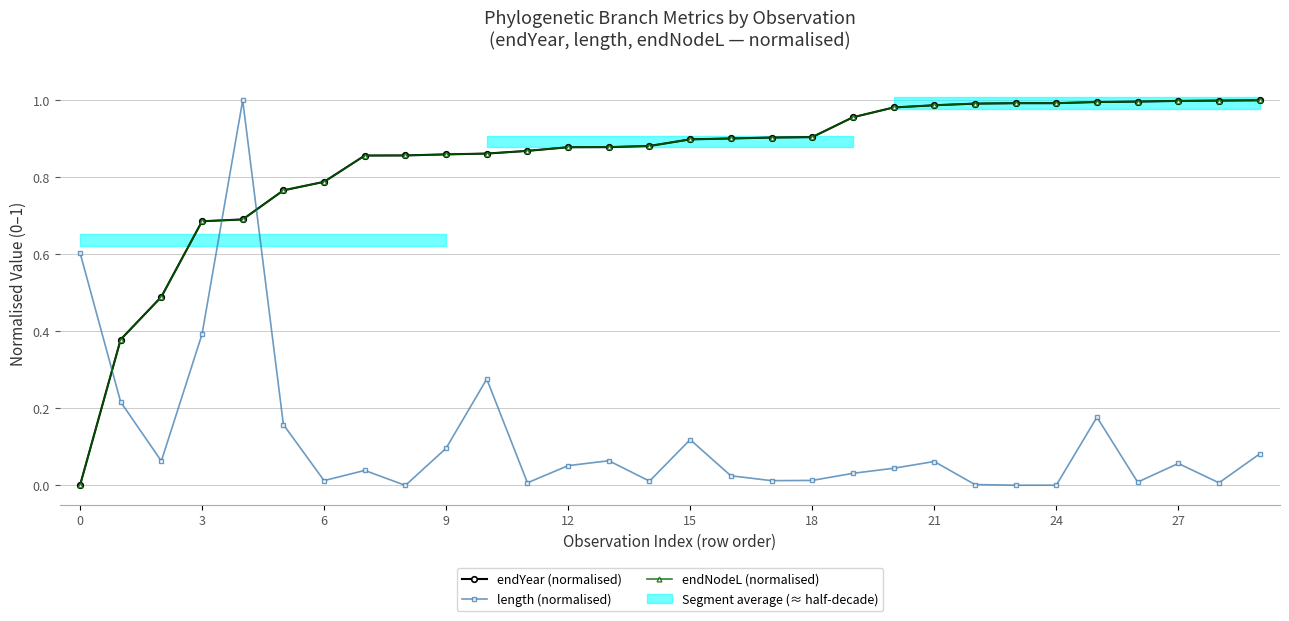

Does the chart have visible grid lines?

Yes